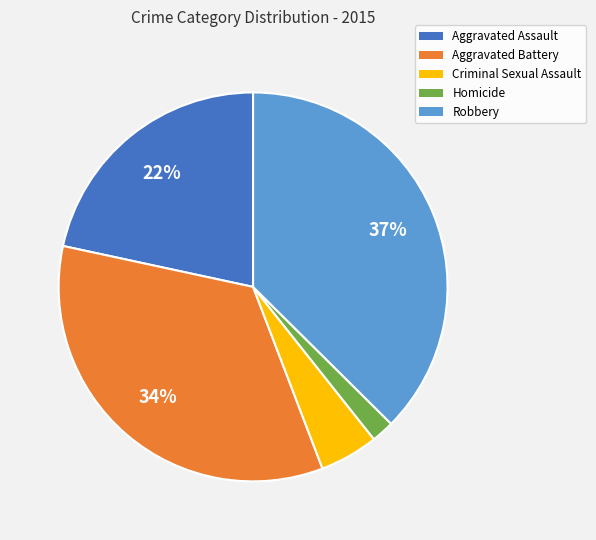

Which has a higher value, Homicide or Aggravated Battery?

Aggravated Battery